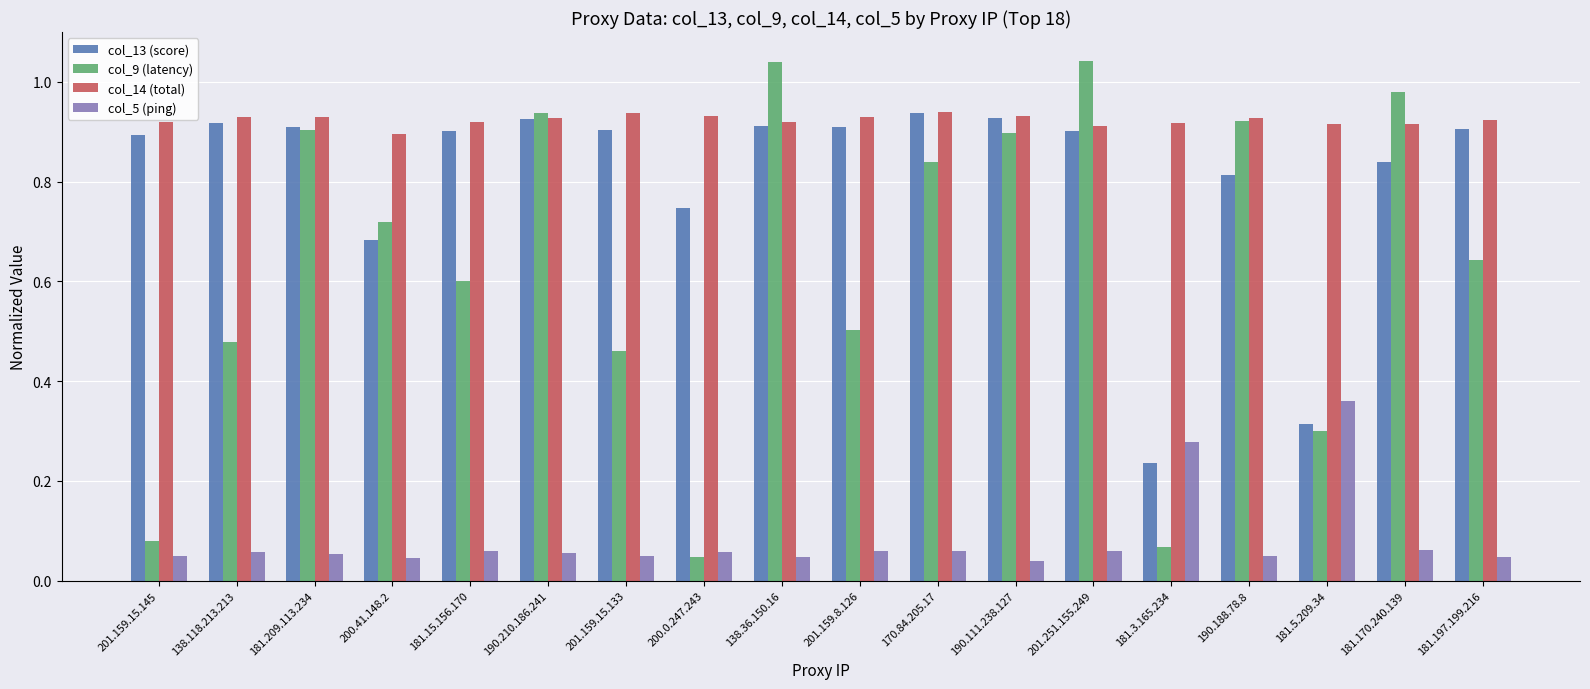

Rank the series at 181.170.240.139 from highest to lowest value.

col_9 (latency), col_14 (total), col_13 (score), col_5 (ping)